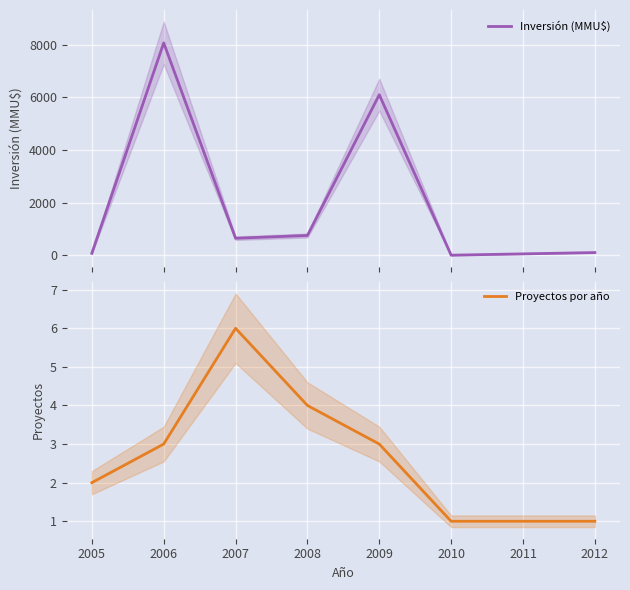

What is the value of the Inversión (MMU$) point at the 4th from the left?

750